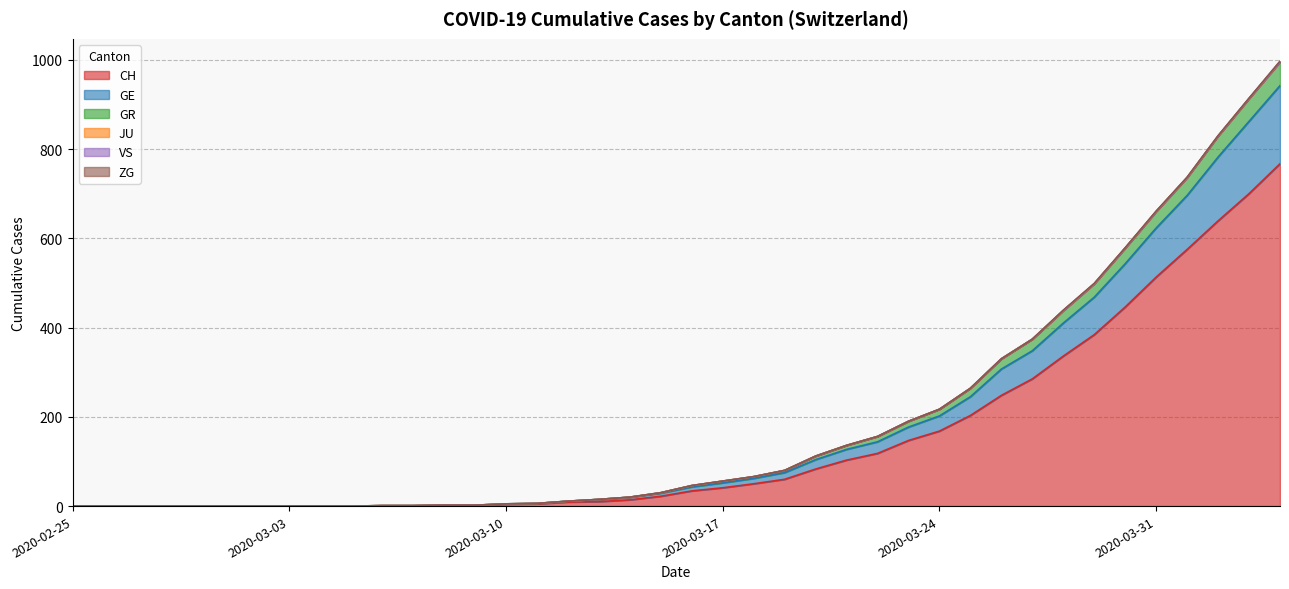

Rank the categories by GE value from lowest to highest.

2020-02-25, 2020-02-26, 2020-02-27, 2020-02-28, 2020-02-29, 2020-03-01, 2020-03-02, 2020-03-03, 2020-03-04, 2020-03-05, 2020-03-06, 2020-03-07, 2020-03-08, 2020-03-09, 2020-03-10, 2020-03-11, 2020-03-12, 2020-03-13, 2020-03-14, 2020-03-15, 2020-03-16, 2020-03-17, 2020-03-18, 2020-03-19, 2020-03-20, 2020-03-21, 2020-03-22, 2020-03-23, 2020-03-24, 2020-03-25, 2020-03-26, 2020-03-27, 2020-03-28, 2020-03-29, 2020-03-30, 2020-03-31, 2020-04-01, 2020-04-02, 2020-04-03, 2020-04-04